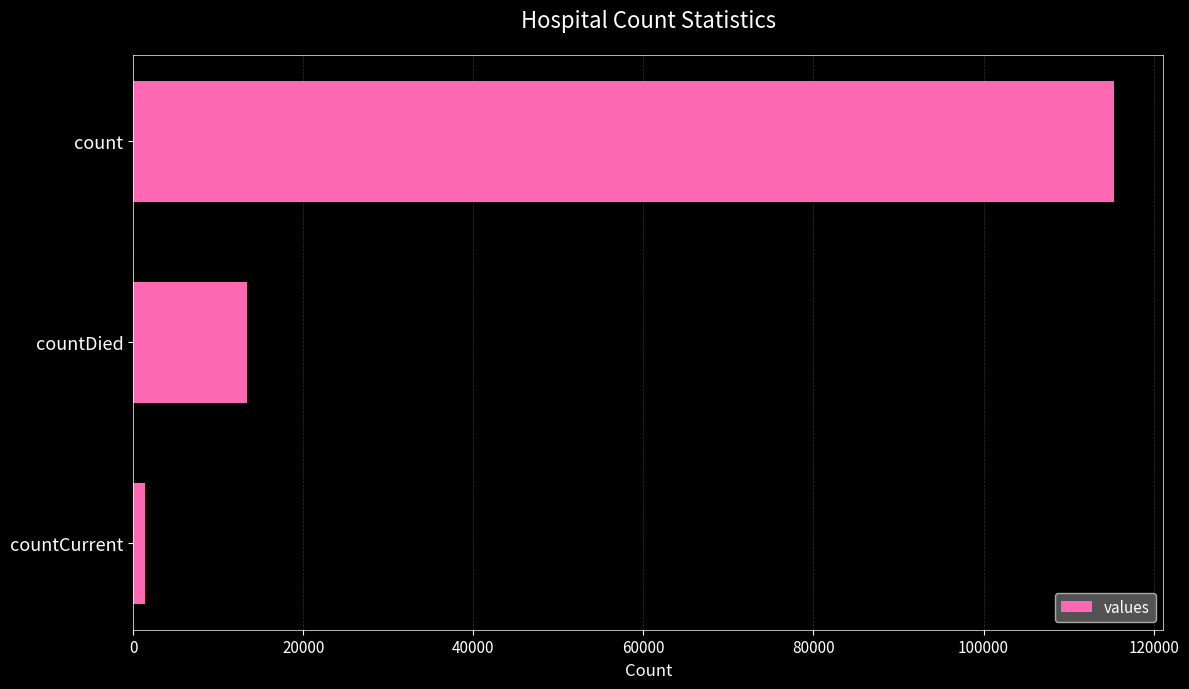

Is it true that the value at countDied is 7757?

False